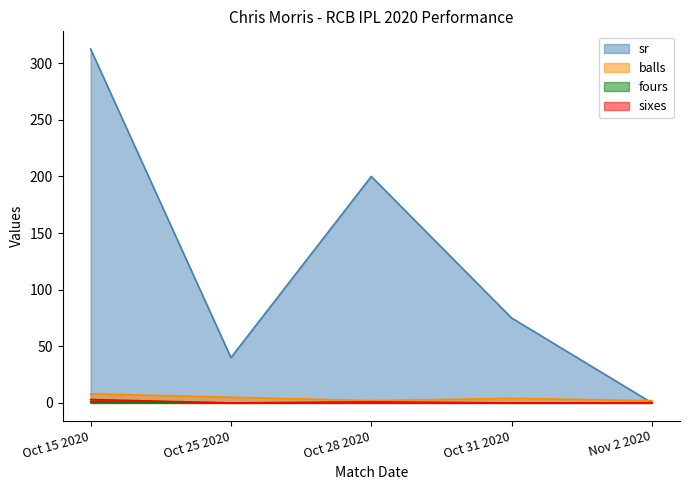

What is the difference between the highest and lowest values at Oct 28 2020?

200.0